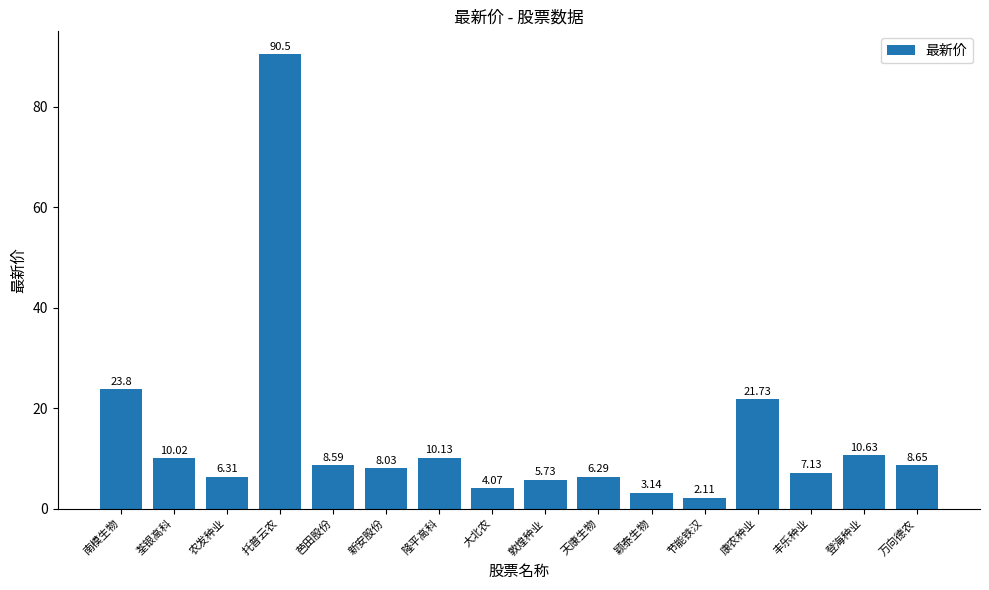

What is the smallest value displayed?

2.1